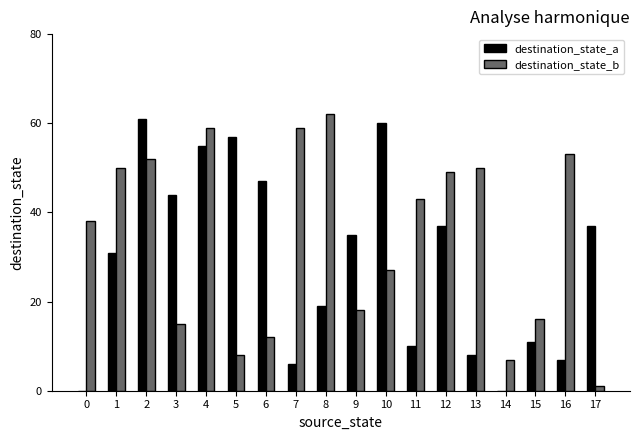

Between 10 and 15, which series saw the biggest shift?

destination_state_a